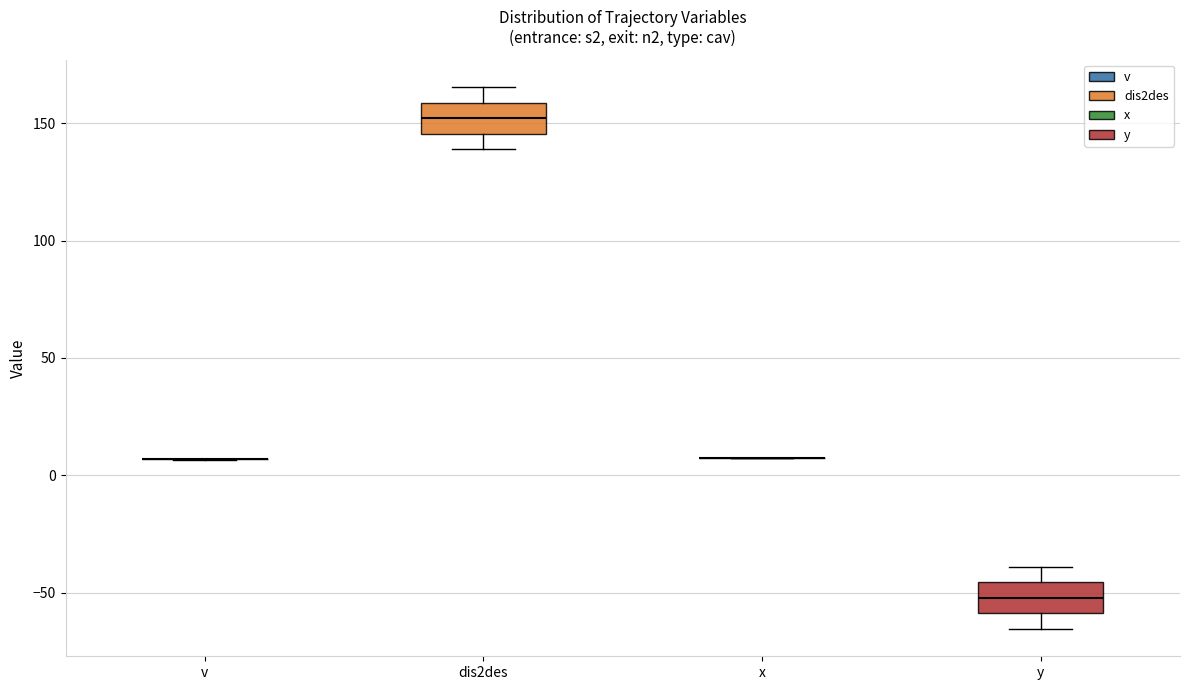

Reading left to right, read every box against the y-axis: the position of its median line, the range the box covers, and the ends of its whiskers. The values are not printed on the chart, so give them approximately, as read against the axis.

v: box collapsed to a line at 5, whiskers 5 to 5
dis2des: median 150, box 145 to 160, whiskers 140 to 165
x: box collapsed to a line at 10, whiskers 10 to 10
y: median -50, box -60 to -45, whiskers -65 to -40